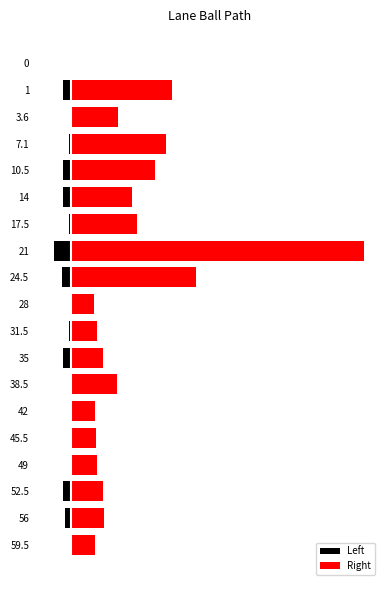

True or false: Left has a value of -0.3 at 56.

True